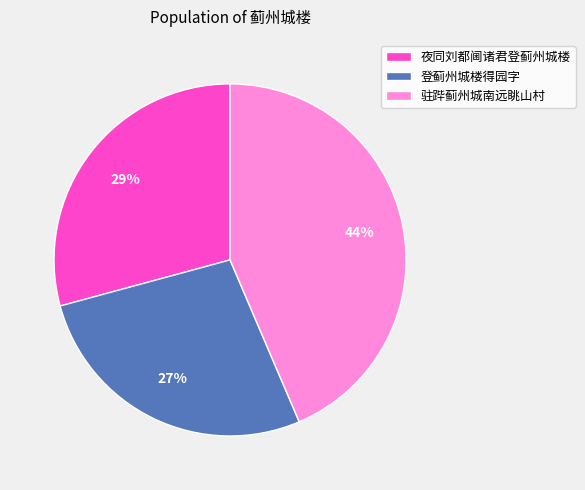

To the nearest percent, what is the combined percentage of 夜同刘都阃诸君登蓟州城楼 and 驻跸蓟州城南远眺山村?

73%